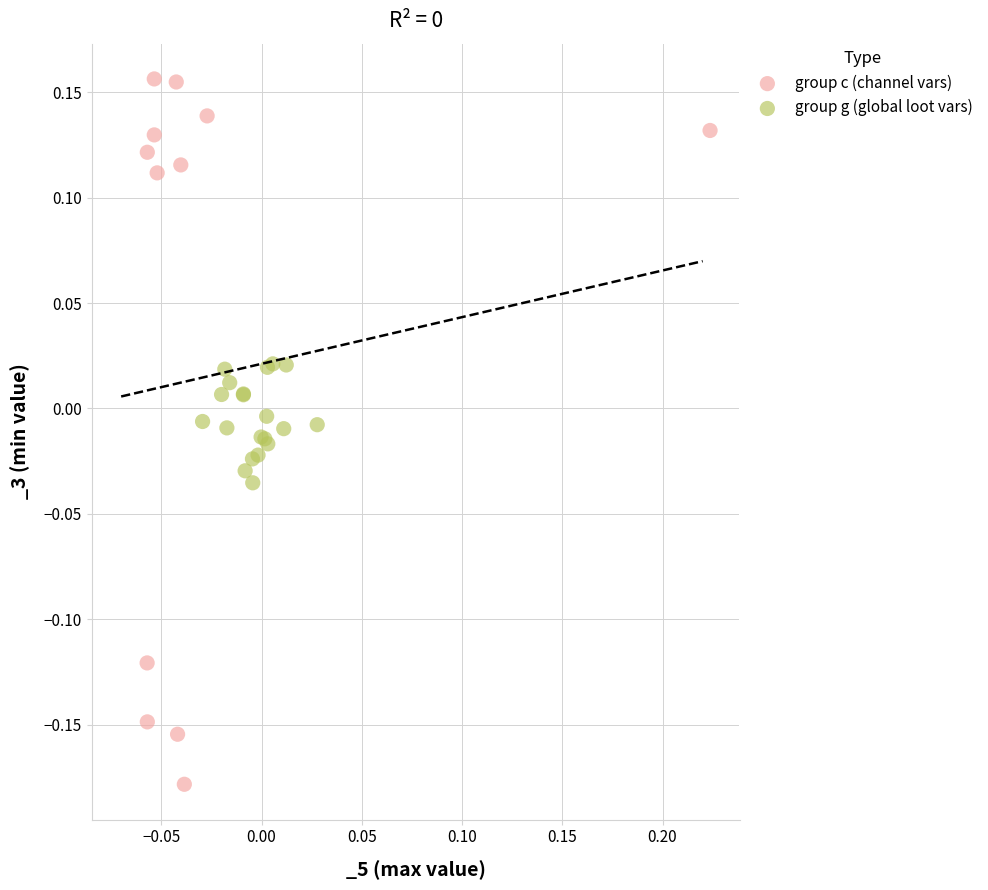

Which series reaches the maximum Y coordinate?

group c (channel vars)